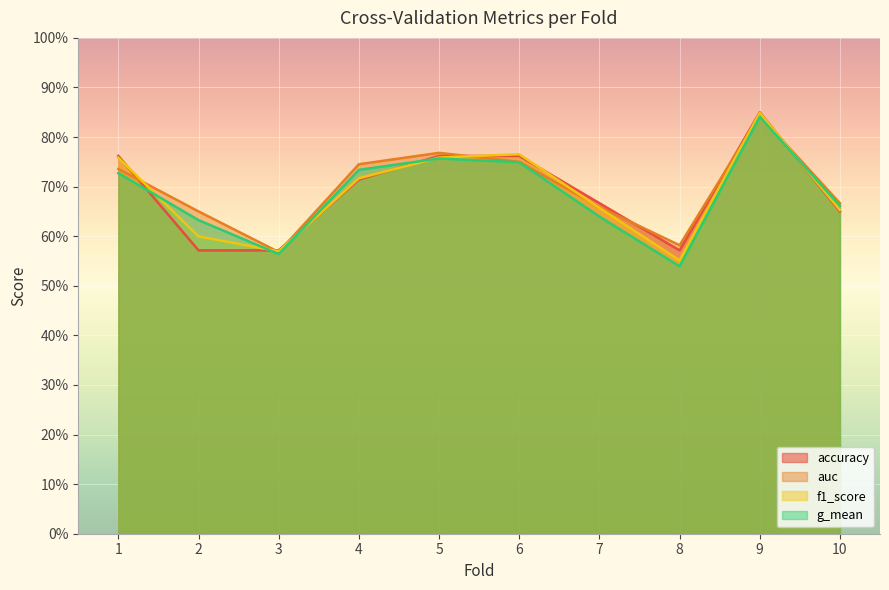

What is the difference between the auc values at 8 and 6?

0.2